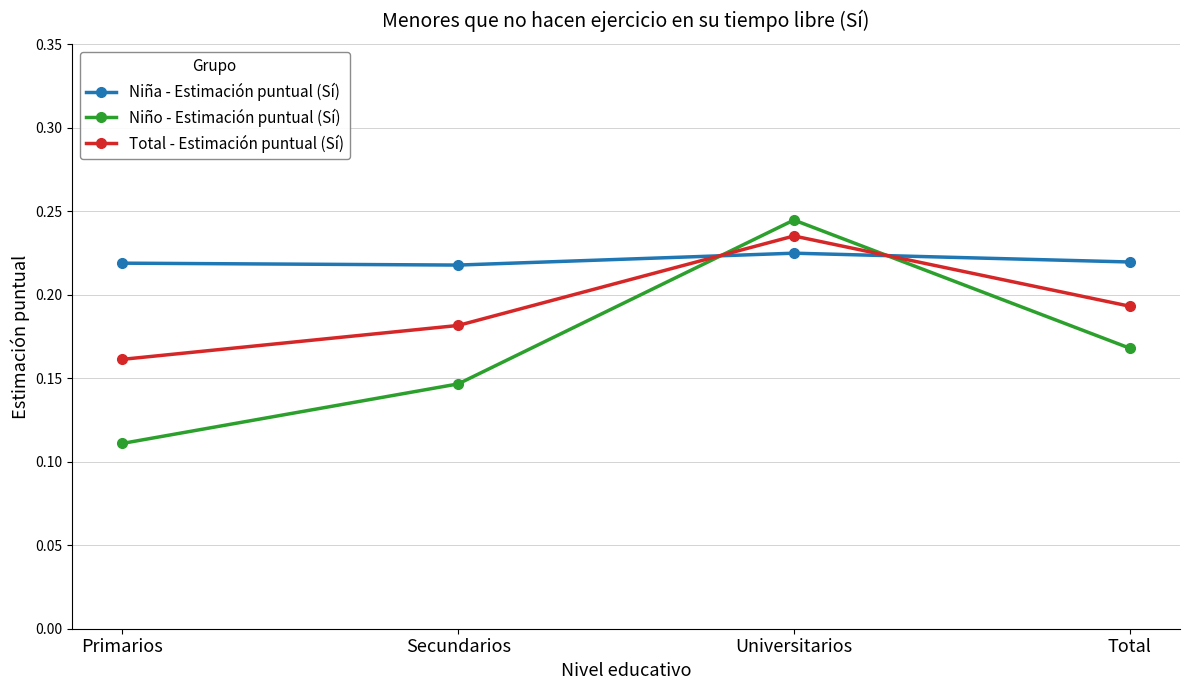

Where is the first local maximum for Niña - Estimación puntual (Sí)?

Universitarios